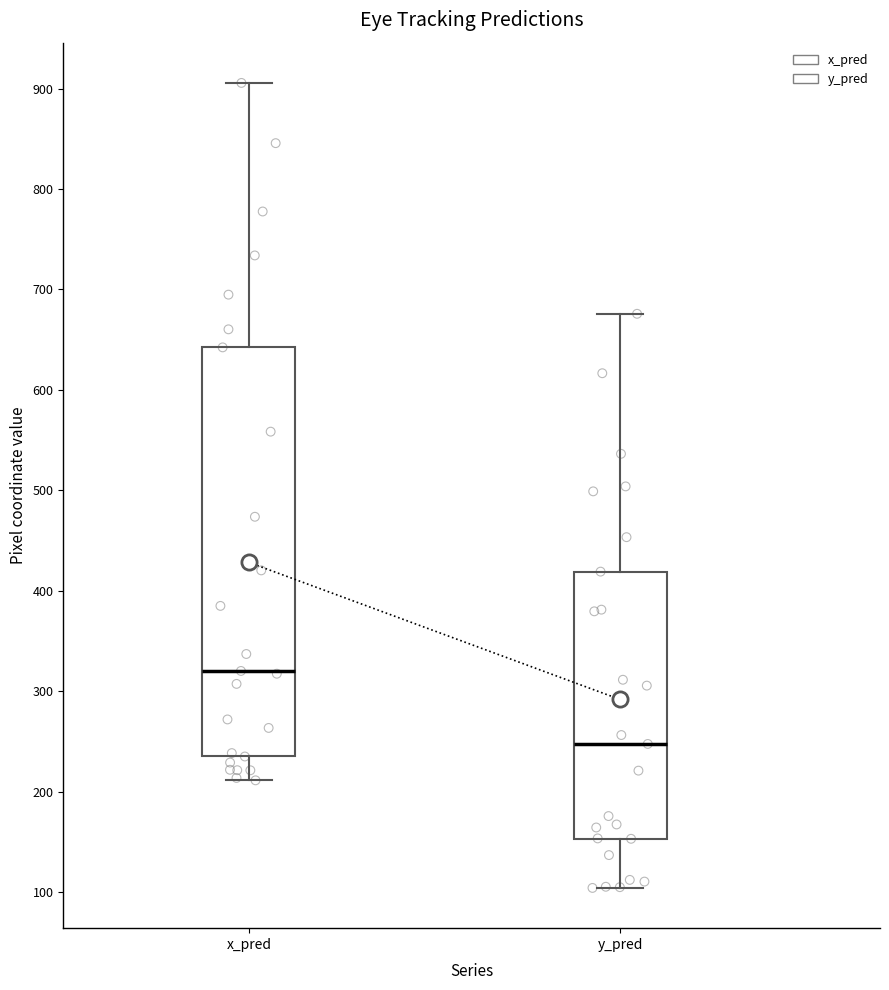

Which box has the lowest median line?

y_pred